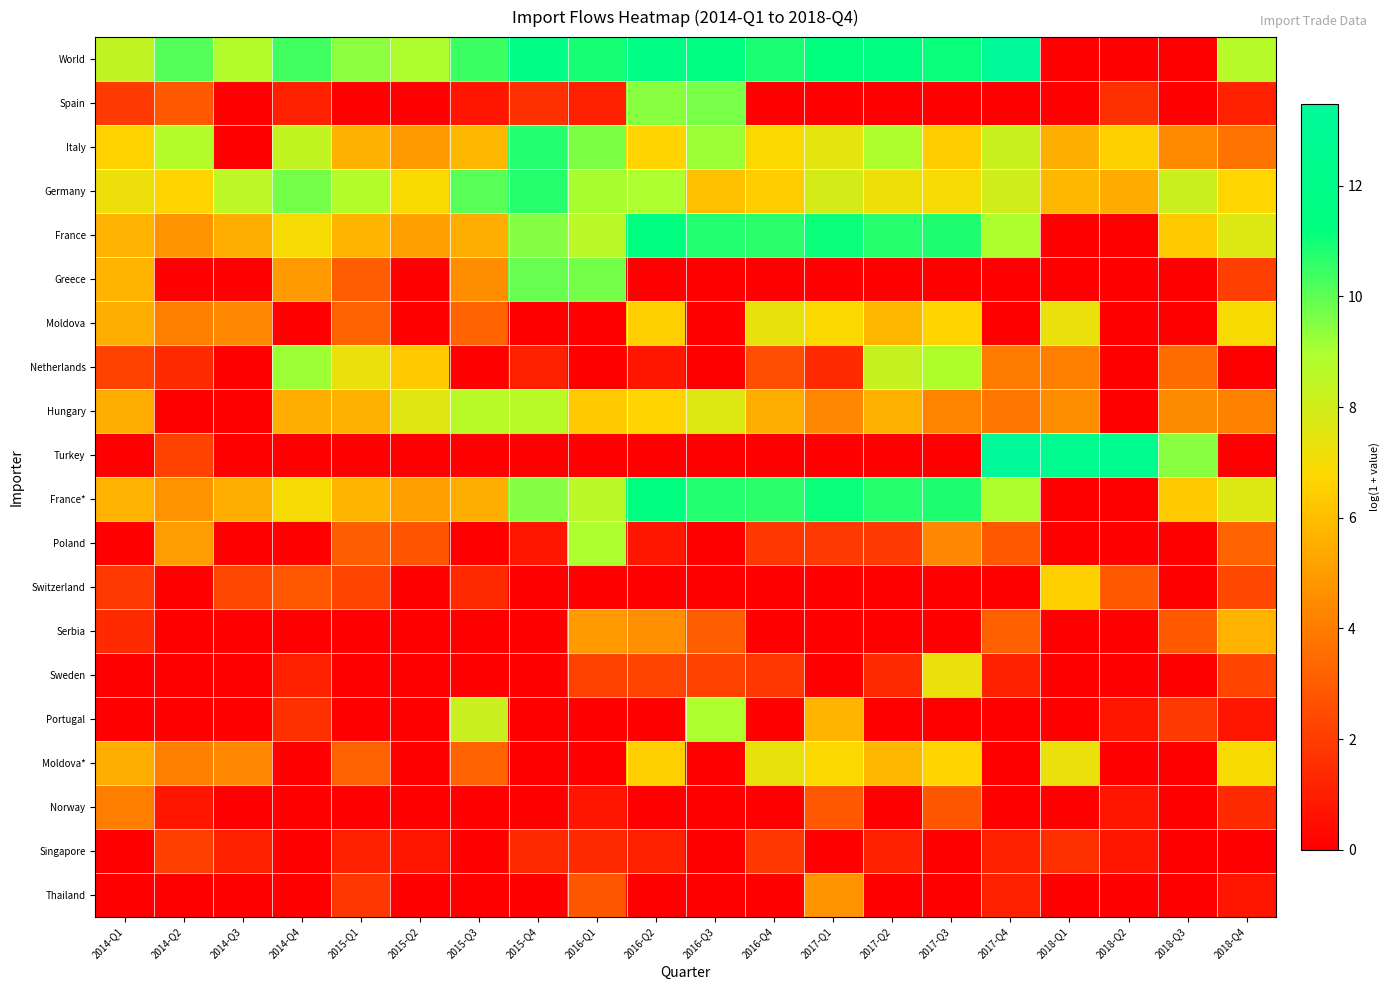

Reading left to right, list all the values displayed in this chart.

World: 2014-Q1=8.4	2014-Q2=10.1	2014-Q3=8.8	2014-Q4=10.4	2015-Q1=9.4	2015-Q2=8.9	2015-Q3=10.5	2015-Q4=11.8	2016-Q1=10.9	2016-Q2=11.7	2016-Q3=11.4	2016-Q4=10.9	2017-Q1=11.3	2017-Q2=11.4	2017-Q3=11.1	2017-Q4=13.5	2018-Q1=0.0	2018-Q2=0.0	2018-Q3=0.0	2018-Q4=8.7
Spain: 2014-Q1=1.9	2014-Q2=2.9	2014-Q3=0.0	2014-Q4=1.1	2015-Q1=0.0	2015-Q2=0.0	2015-Q3=0.7	2015-Q4=1.6	2016-Q1=1.1	2016-Q2=9.5	2016-Q3=9.7	2016-Q4=0.0	2017-Q1=0.0	2017-Q2=0.0	2017-Q3=0.0	2017-Q4=0.0	2018-Q1=0.0	2018-Q2=1.6	2018-Q3=0.0	2018-Q4=1.1
Italy: 2014-Q1=6.6	2014-Q2=8.8	2014-Q3=0.0	2014-Q4=8.4	2015-Q1=5.6	2015-Q2=4.9	2015-Q3=5.8	2015-Q4=10.8	2016-Q1=9.6	2016-Q2=6.7	2016-Q3=9.2	2016-Q4=6.8	2017-Q1=7.5	2017-Q2=8.9	2017-Q3=6.5	2017-Q4=8.2	2018-Q1=5.5	2018-Q2=6.6	2018-Q3=4.5	2018-Q4=3.8
Germany: 2014-Q1=7.2	2014-Q2=6.7	2014-Q3=8.6	2014-Q4=9.7	2015-Q1=8.8	2015-Q2=6.9	2015-Q3=10.1	2015-Q4=10.7	2016-Q1=9.0	2016-Q2=9.0	2016-Q3=6.1	2016-Q4=6.4	2017-Q1=7.9	2017-Q2=7.2	2017-Q3=7.0	2017-Q4=8.0	2018-Q1=5.8	2018-Q2=5.4	2018-Q3=8.2	2018-Q4=6.7
France: 2014-Q1=5.7	2014-Q2=4.8	2014-Q3=5.5	2014-Q4=7.0	2015-Q1=5.7	2015-Q2=5.1	2015-Q3=5.5	2015-Q4=9.5	2016-Q1=8.6	2016-Q2=11.5	2016-Q3=10.8	2016-Q4=10.6	2017-Q1=11.1	2017-Q2=10.7	2017-Q3=10.8	2017-Q4=8.9	2018-Q1=0.0	2018-Q2=0.0	2018-Q3=6.4	2018-Q4=7.7
Greece: 2014-Q1=5.7	2014-Q2=0.0	2014-Q3=0.0	2014-Q4=4.9	2015-Q1=3.0	2015-Q2=0.0	2015-Q3=4.6	2015-Q4=9.9	2016-Q1=9.7	2016-Q2=0.0	2016-Q3=0.0	2016-Q4=0.0	2017-Q1=0.0	2017-Q2=0.0	2017-Q3=0.0	2017-Q4=0.0	2018-Q1=0.0	2018-Q2=0.0	2018-Q3=0.0	2018-Q4=2.1
Moldova: 2014-Q1=5.5	2014-Q2=4.1	2014-Q3=4.4	2014-Q4=0.0	2015-Q1=3.2	2015-Q2=0.0	2015-Q3=3.2	2015-Q4=0.0	2016-Q1=0.0	2016-Q2=6.5	2016-Q3=0.0	2016-Q4=7.3	2017-Q1=6.8	2017-Q2=5.8	2017-Q3=6.7	2017-Q4=0.0	2018-Q1=7.3	2018-Q2=0.0	2018-Q3=0.0	2018-Q4=6.9
Netherlands: 2014-Q1=2.2	2014-Q2=1.4	2014-Q3=0.0	2014-Q4=9.2	2015-Q1=7.3	2015-Q2=6.4	2015-Q3=0.0	2015-Q4=1.1	2016-Q1=0.0	2016-Q2=0.7	2016-Q3=0.0	2016-Q4=2.6	2017-Q1=1.4	2017-Q2=8.3	2017-Q3=8.9	2017-Q4=4.0	2018-Q1=4.1	2018-Q2=0.0	2018-Q3=3.6	2018-Q4=0.0
Hungary: 2014-Q1=5.5	2014-Q2=0.0	2014-Q3=0.0	2014-Q4=5.5	2015-Q1=5.6	2015-Q2=7.6	2015-Q3=8.7	2015-Q4=8.6	2016-Q1=6.3	2016-Q2=6.7	2016-Q3=7.7	2016-Q4=5.5	2017-Q1=4.4	2017-Q2=5.6	2017-Q3=4.3	2017-Q4=3.8	2018-Q1=4.6	2018-Q2=0.0	2018-Q3=4.5	2018-Q4=4.2
Turkey: 2014-Q1=0.0	2014-Q2=2.2	2014-Q3=0.0	2014-Q4=0.0	2015-Q1=0.0	2015-Q2=0.0	2015-Q3=0.0	2015-Q4=0.0	2016-Q1=0.0	2016-Q2=0.0	2016-Q3=0.0	2016-Q4=0.0	2017-Q1=0.0	2017-Q2=0.0	2017-Q3=0.0	2017-Q4=13.5	2018-Q1=12.5	2018-Q2=12.6	2018-Q3=9.5	2018-Q4=0.0
France*: 2014-Q1=5.7	2014-Q2=4.8	2014-Q3=5.5	2014-Q4=7.0	2015-Q1=5.7	2015-Q2=5.1	2015-Q3=5.5	2015-Q4=9.5	2016-Q1=8.6	2016-Q2=11.5	2016-Q3=10.8	2016-Q4=10.6	2017-Q1=11.1	2017-Q2=10.7	2017-Q3=10.8	2017-Q4=8.9	2018-Q1=0.0	2018-Q2=0.0	2018-Q3=6.4	2018-Q4=7.7
Poland: 2014-Q1=0.0	2014-Q2=5.0	2014-Q3=0.0	2014-Q4=0.0	2015-Q1=3.1	2015-Q2=2.8	2015-Q3=0.0	2015-Q4=0.7	2016-Q1=8.9	2016-Q2=0.7	2016-Q3=0.0	2016-Q4=1.8	2017-Q1=1.9	2017-Q2=1.9	2017-Q3=4.4	2017-Q4=2.9	2018-Q1=0.0	2018-Q2=0.0	2018-Q3=0.0	2018-Q4=3.3
Switzerland: 2014-Q1=1.9	2014-Q2=0.0	2014-Q3=2.4	2014-Q4=2.9	2015-Q1=2.3	2015-Q2=0.0	2015-Q3=1.4	2015-Q4=0.0	2016-Q1=0.0	2016-Q2=0.0	2016-Q3=0.0	2016-Q4=0.0	2017-Q1=0.0	2017-Q2=0.0	2017-Q3=0.0	2017-Q4=0.0	2018-Q1=6.6	2018-Q2=2.9	2018-Q3=0.0	2018-Q4=2.4
Serbia: 2014-Q1=1.4	2014-Q2=0.0	2014-Q3=0.0	2014-Q4=0.0	2015-Q1=0.0	2015-Q2=0.0	2015-Q3=0.0	2015-Q4=0.0	2016-Q1=4.9	2016-Q2=4.6	2016-Q3=3.1	2016-Q4=0.0	2017-Q1=0.0	2017-Q2=0.0	2017-Q3=0.0	2017-Q4=3.1	2018-Q1=0.0	2018-Q2=0.0	2018-Q3=2.9	2018-Q4=5.6
Sweden: 2014-Q1=0.0	2014-Q2=0.0	2014-Q3=0.0	2014-Q4=1.1	2015-Q1=0.0	2015-Q2=0.0	2015-Q3=0.0	2015-Q4=0.0	2016-Q1=2.2	2016-Q2=2.3	2016-Q3=2.2	2016-Q4=1.8	2017-Q1=0.0	2017-Q2=1.4	2017-Q3=7.3	2017-Q4=1.1	2018-Q1=0.0	2018-Q2=0.0	2018-Q3=0.0	2018-Q4=2.3
Portugal: 2014-Q1=0.0	2014-Q2=0.0	2014-Q3=0.0	2014-Q4=1.6	2015-Q1=0.0	2015-Q2=0.0	2015-Q3=8.2	2015-Q4=0.0	2016-Q1=0.0	2016-Q2=0.0	2016-Q3=9.0	2016-Q4=0.0	2017-Q1=5.7	2017-Q2=0.0	2017-Q3=0.0	2017-Q4=0.0	2018-Q1=0.0	2018-Q2=0.7	2018-Q3=1.9	2018-Q4=0.7
Moldova*: 2014-Q1=5.5	2014-Q2=4.1	2014-Q3=4.4	2014-Q4=0.0	2015-Q1=3.2	2015-Q2=0.0	2015-Q3=3.2	2015-Q4=0.0	2016-Q1=0.0	2016-Q2=6.5	2016-Q3=0.0	2016-Q4=7.3	2017-Q1=6.8	2017-Q2=5.8	2017-Q3=6.7	2017-Q4=0.0	2018-Q1=7.3	2018-Q2=0.0	2018-Q3=0.0	2018-Q4=6.9
Norway: 2014-Q1=4.1	2014-Q2=0.7	2014-Q3=0.0	2014-Q4=0.0	2015-Q1=0.0	2015-Q2=0.0	2015-Q3=0.0	2015-Q4=0.0	2016-Q1=0.7	2016-Q2=0.0	2016-Q3=0.0	2016-Q4=0.0	2017-Q1=2.9	2017-Q2=0.0	2017-Q3=2.8	2017-Q4=0.0	2018-Q1=0.0	2018-Q2=0.7	2018-Q3=0.0	2018-Q4=1.4
Singapore: 2014-Q1=0.0	2014-Q2=2.1	2014-Q3=1.1	2014-Q4=0.0	2015-Q1=1.1	2015-Q2=0.7	2015-Q3=0.0	2015-Q4=1.4	2016-Q1=1.4	2016-Q2=1.1	2016-Q3=0.0	2016-Q4=1.8	2017-Q1=0.0	2017-Q2=1.1	2017-Q3=0.0	2017-Q4=1.1	2018-Q1=1.6	2018-Q2=0.7	2018-Q3=0.0	2018-Q4=0.0
Thailand: 2014-Q1=0.0	2014-Q2=0.0	2014-Q3=0.0	2014-Q4=0.0	2015-Q1=1.8	2015-Q2=0.0	2015-Q3=0.0	2015-Q4=0.0	2016-Q1=2.8	2016-Q2=0.0	2016-Q3=0.0	2016-Q4=0.0	2017-Q1=4.8	2017-Q2=0.0	2017-Q3=0.0	2017-Q4=1.1	2018-Q1=0.0	2018-Q2=0.0	2018-Q3=0.0	2018-Q4=0.7